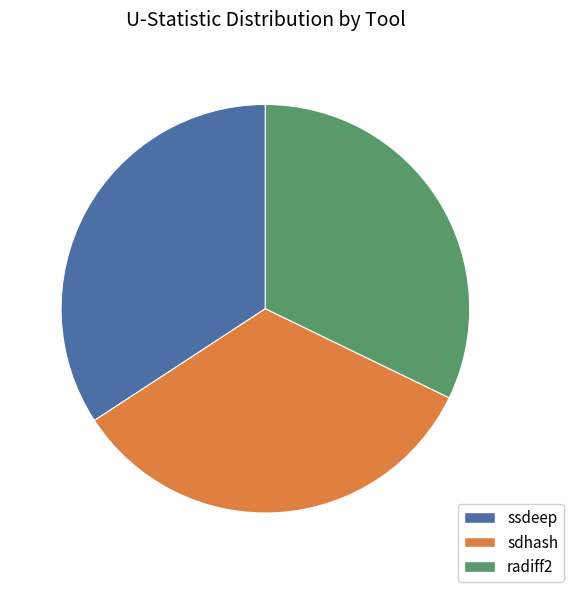

Does radiff2 account for over 50% of the chart?

No